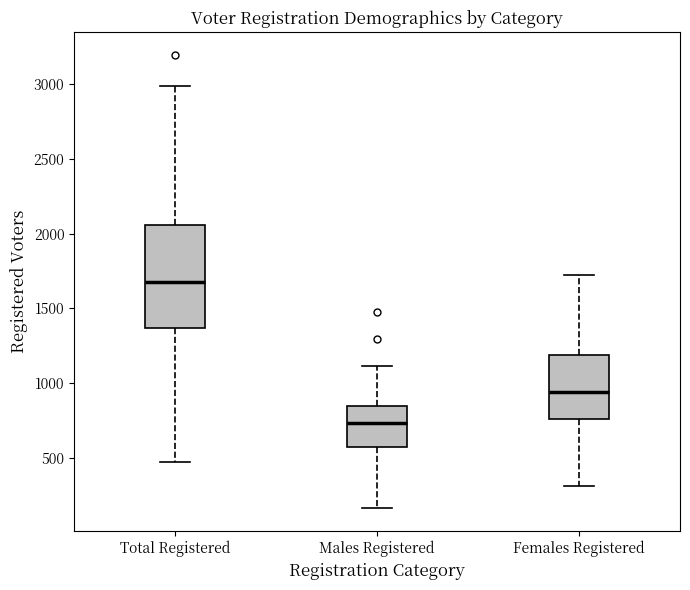

Comparing the boxes themselves (not the whiskers), which one is the tallest?

Total Registered